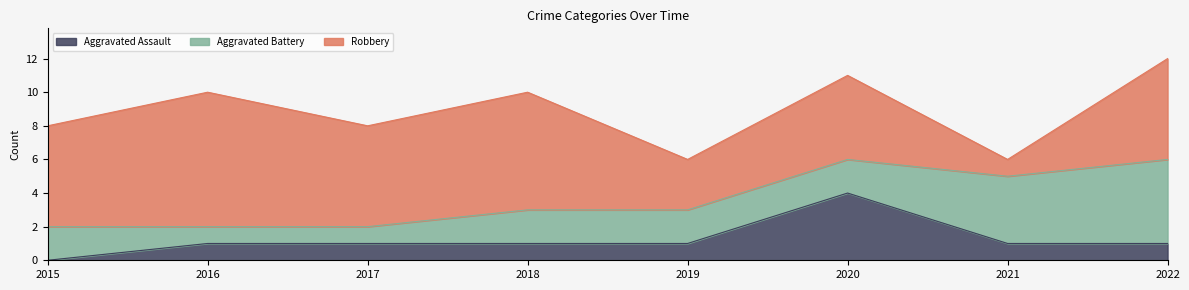

Which series has the largest range (max minus min)?

Robbery